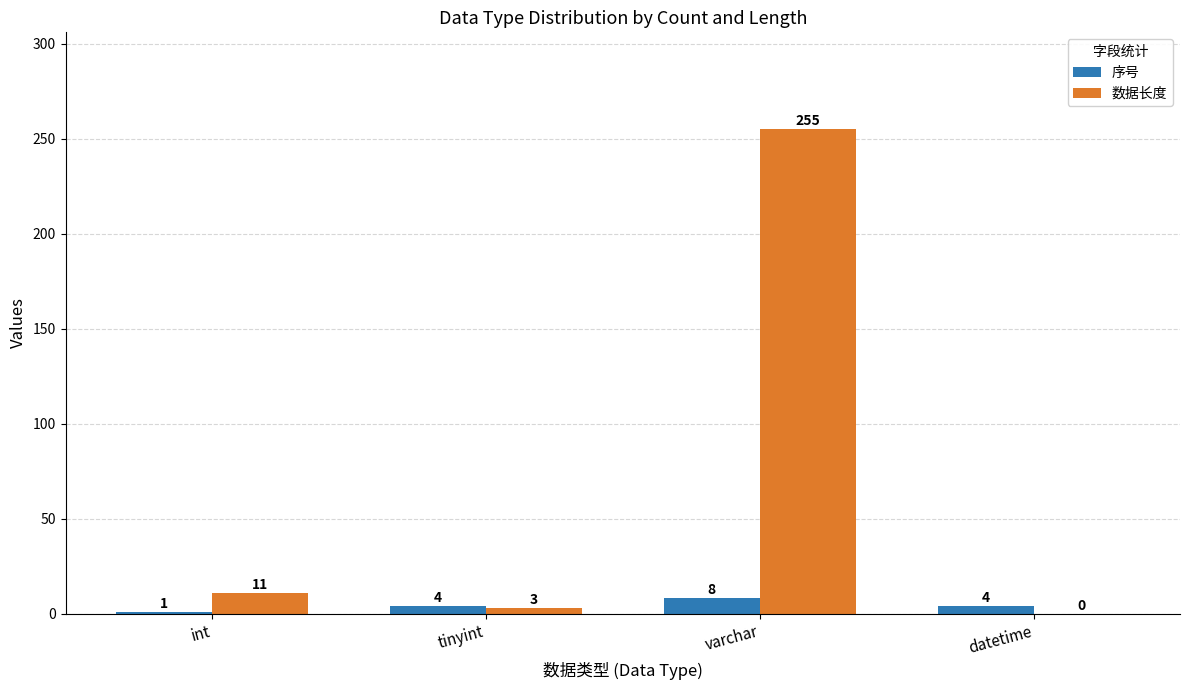

What is the sum of the 数据长度 values at int and tinyint?

14